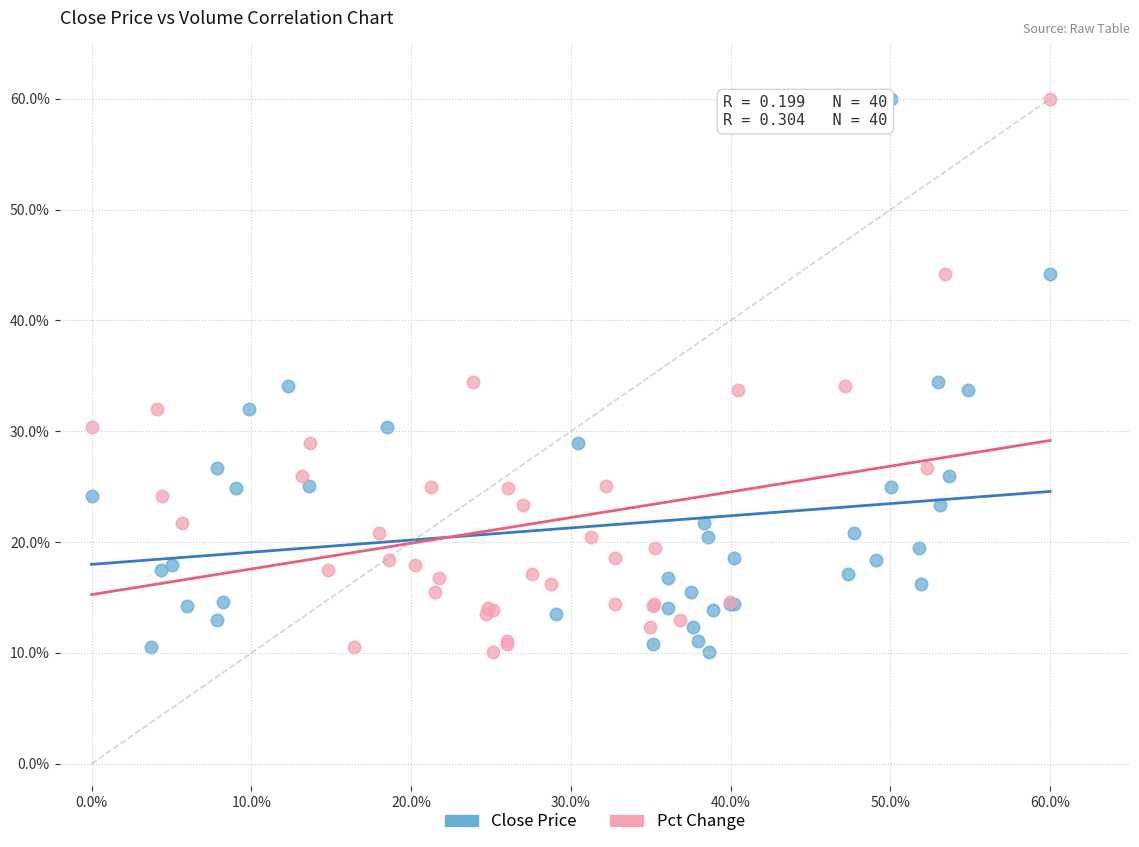

What are all the series names shown in the legend?

Close Price, Pct Change